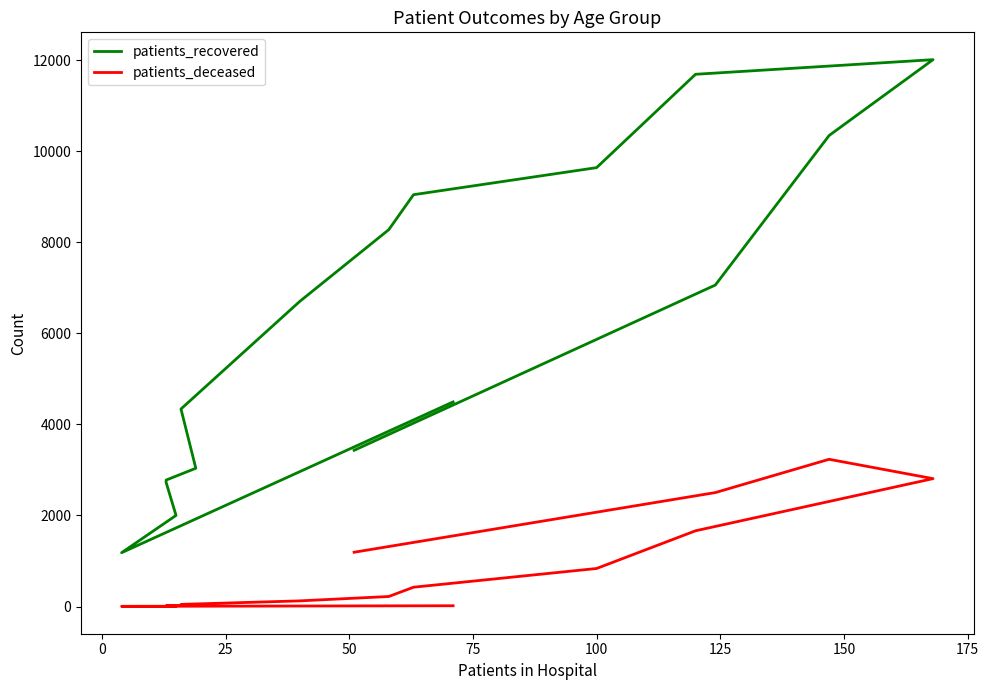

What is the sum of all patients_deceased values?

13130